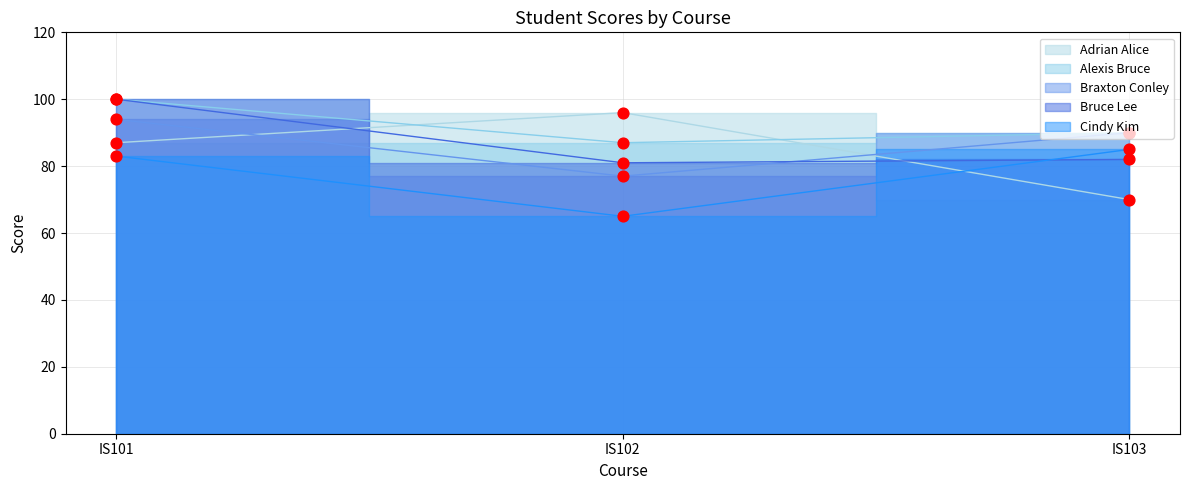

Which series contains the lowest Y value?

Cindy Kim